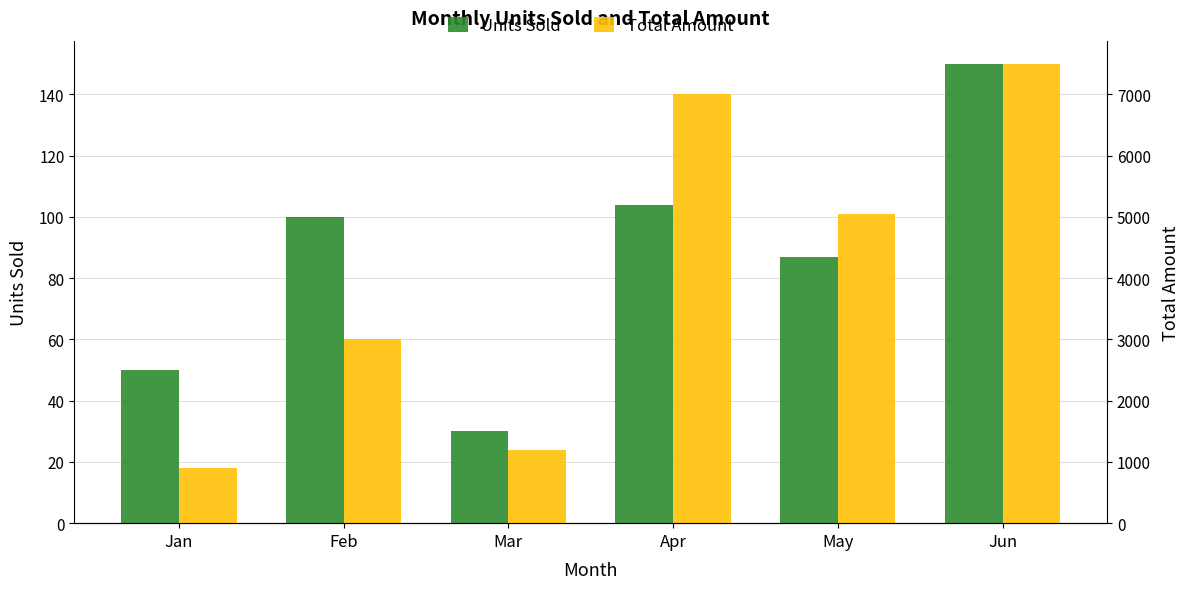

The value of Total Amount at Apr is 7000. True or false?

True